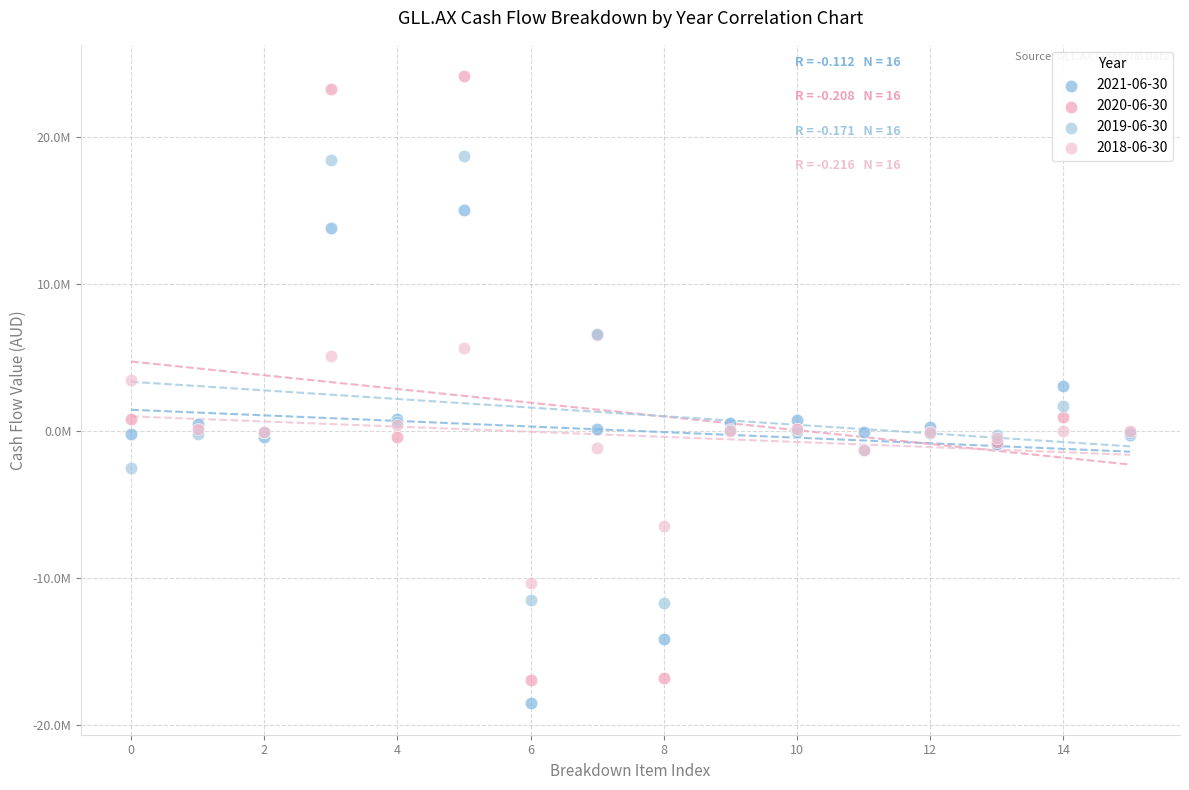

Which series reaches the maximum Y coordinate?

2020-06-30